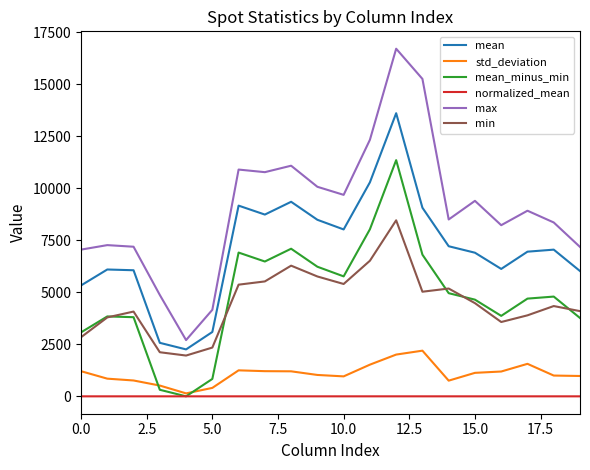

True or false: min has more than 2 points higher than both neighbors.

True